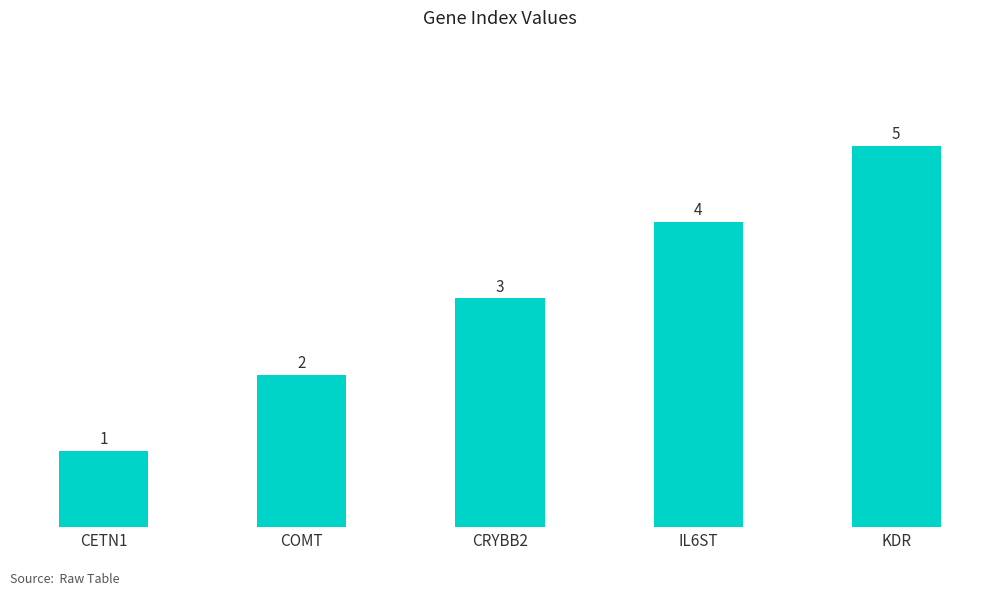

Reading left to right, extract all data points from this chart.

1	2	3	4	5